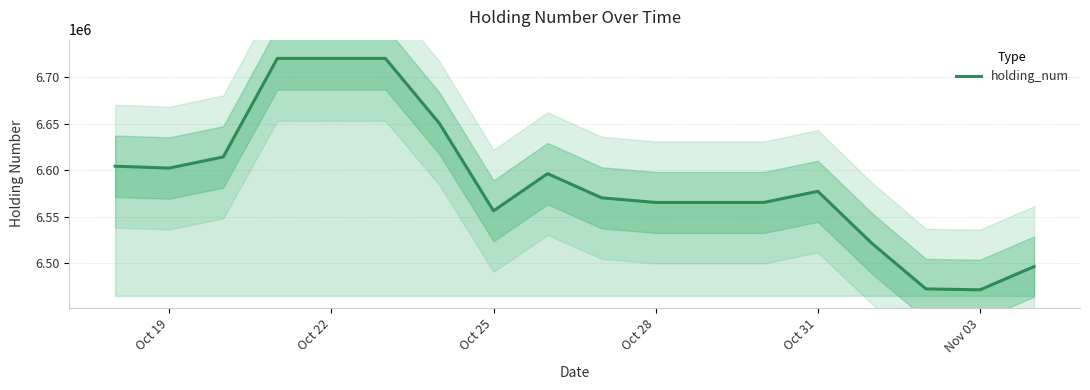

What is the minimum value for holding_num?

6471323